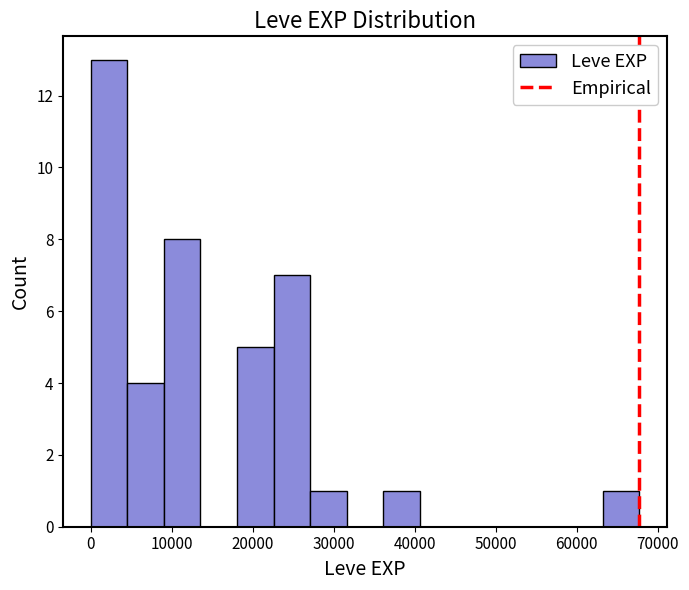

What is the height of the bar covering 36000 to 41000 on the x-axis? Neither the bar edges nor the heights are printed on the chart, so give them approximately, as read against the axes.

1